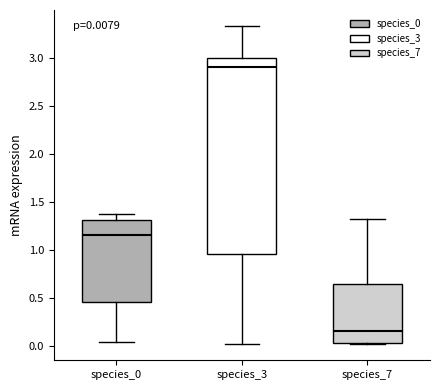

Comparing the boxes themselves (not the whiskers), which one is the tallest?

species_3